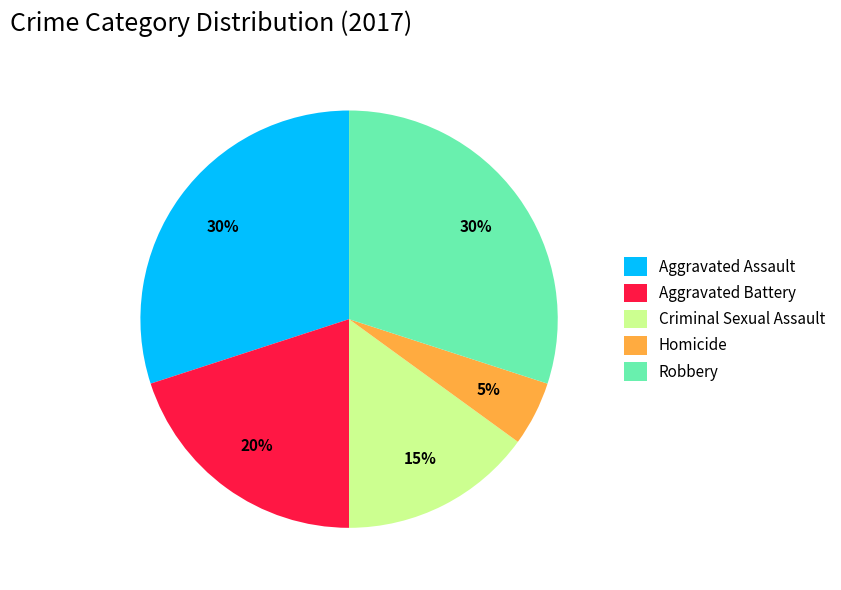

Is the sum of Aggravated Assault and Criminal Sexual Assault greater than half?

No